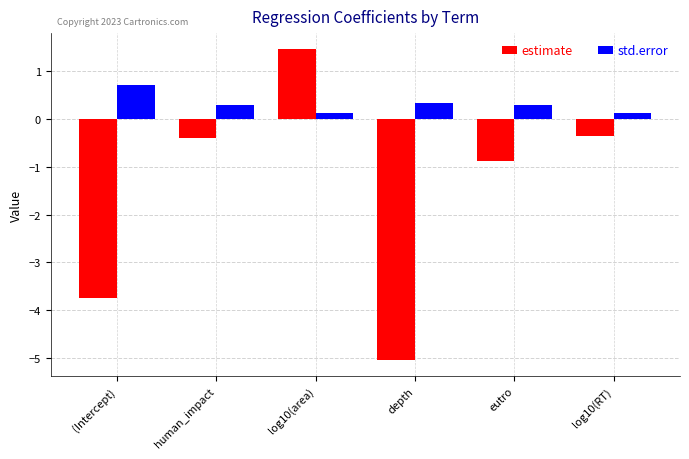

At which label does estimate first exceed 0?

log10(area)